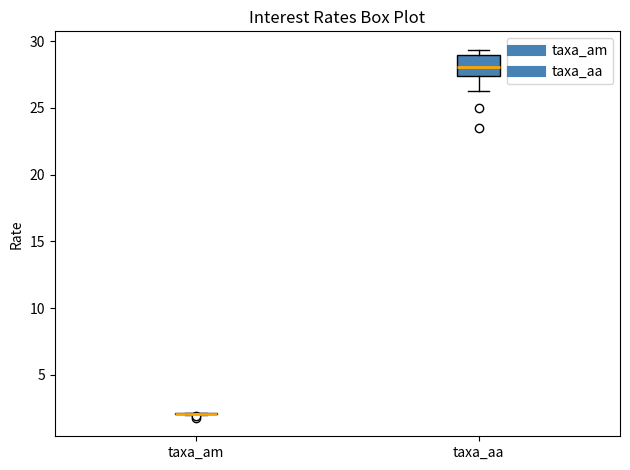

Reading left to right, transcribe this box plot: for each box, give where its median line is, the range the box spans, and where its two whiskers end, as read against the y-axis. The values are not printed on the chart, so give them approximately, as read against the axis.

taxa_am: box collapsed to a line at 2.0, whiskers 2.0 to 2.0
taxa_aa: median 28.0, box 27.5 to 29.0, whiskers 26.5 to 29.5